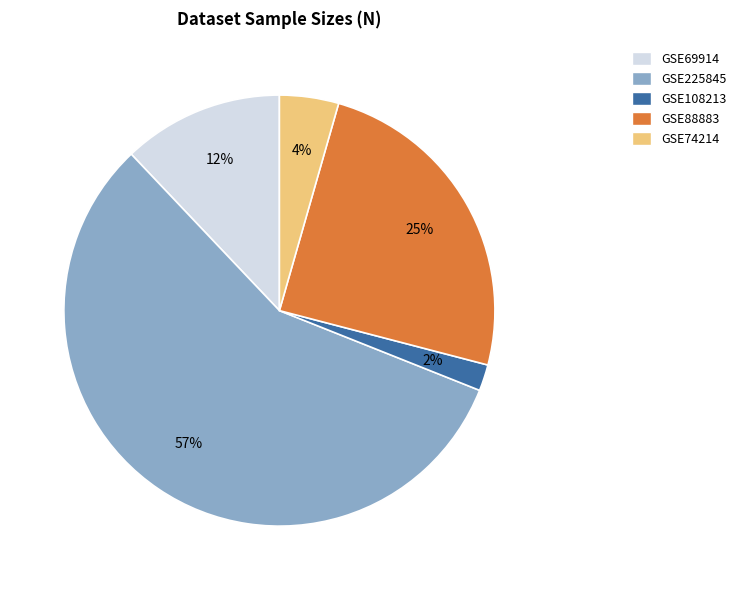

To the nearest percent, what is the average slice percentage?

20%